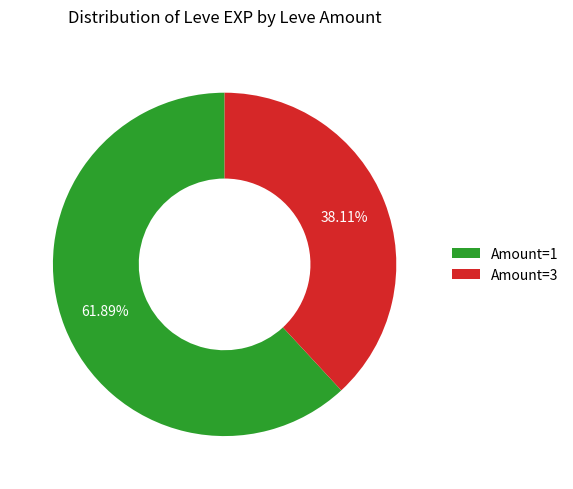

To the nearest percent, what is the average slice percentage?

50%